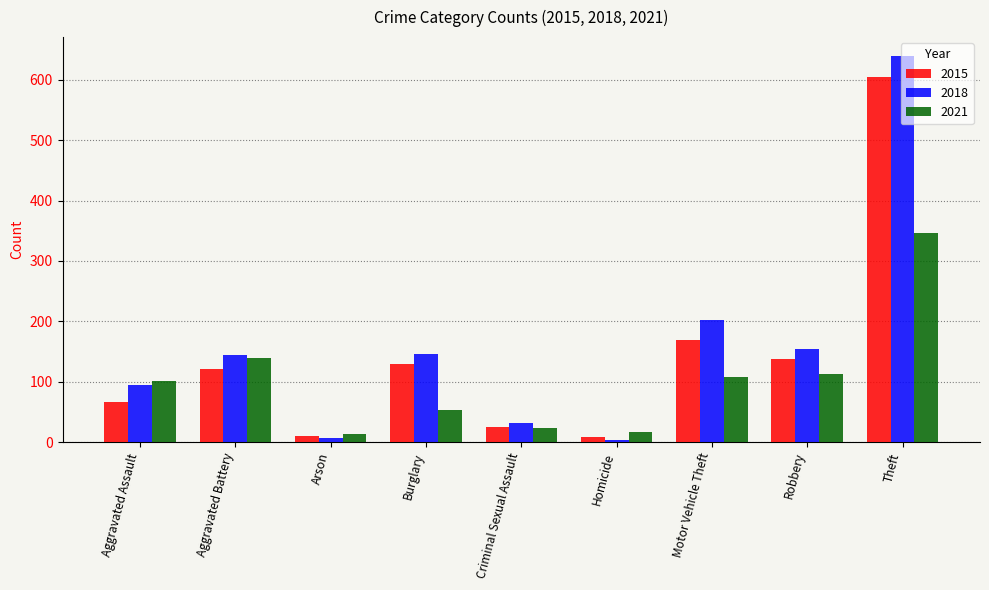

What are all the series names shown in the legend?

2015, 2018, 2021